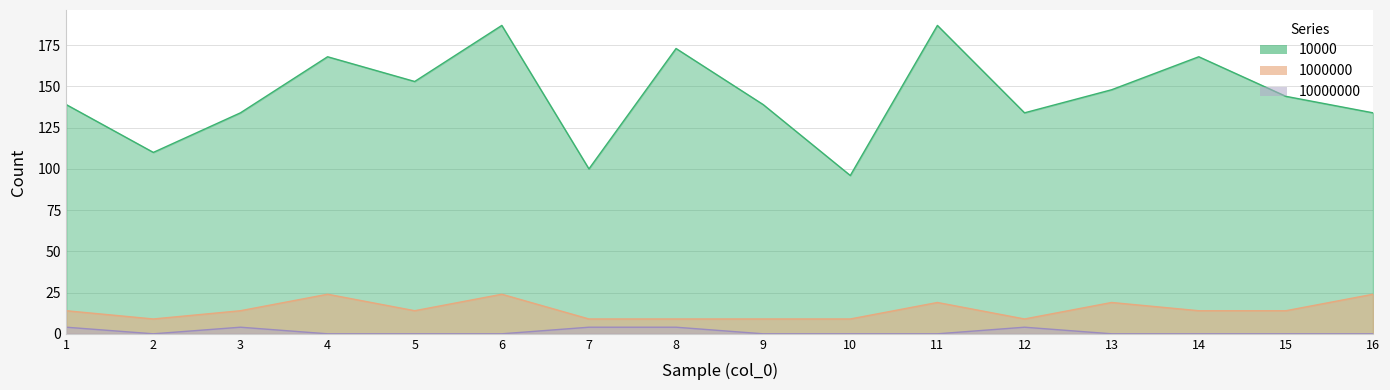

Which series has the largest range (max minus min)?

100000